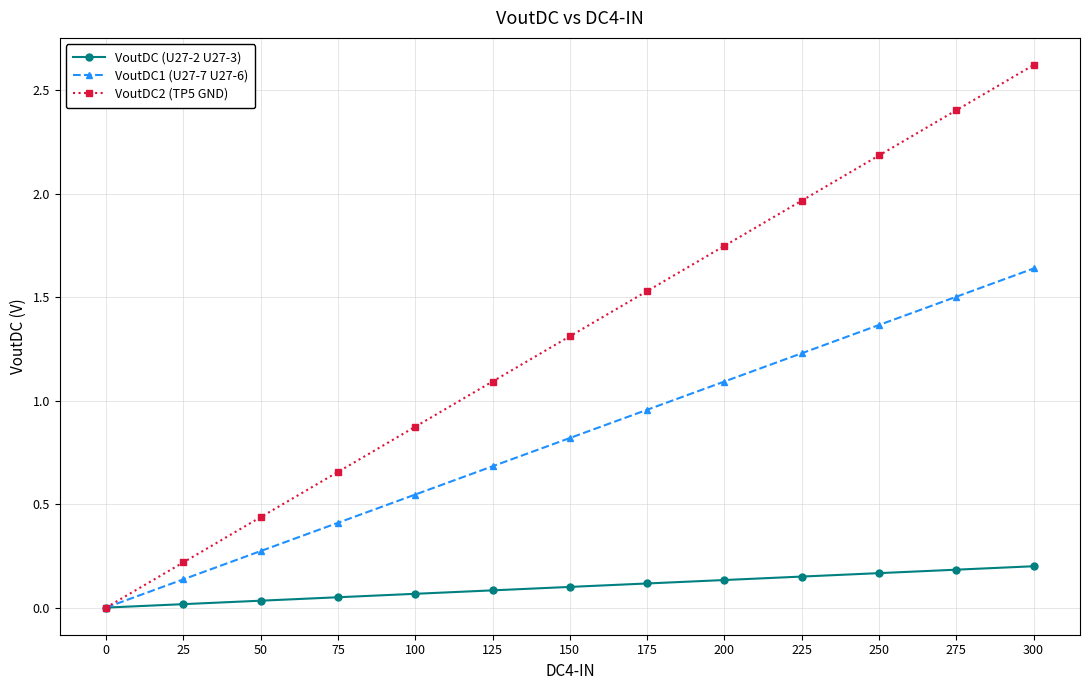

Is the value of VoutDC2 (TP5 GND) at 0 greater than the value of VoutDC (U27-2 U27-3) at 75?

No